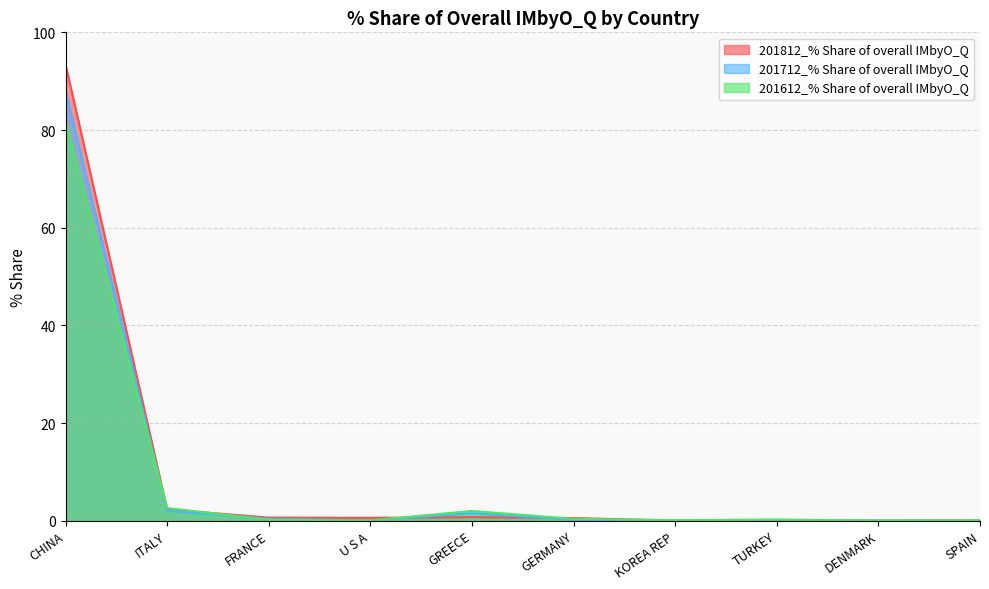

What is the approximate value of 201812_% Share of overall IMbyO_Q at GREECE?

0.7